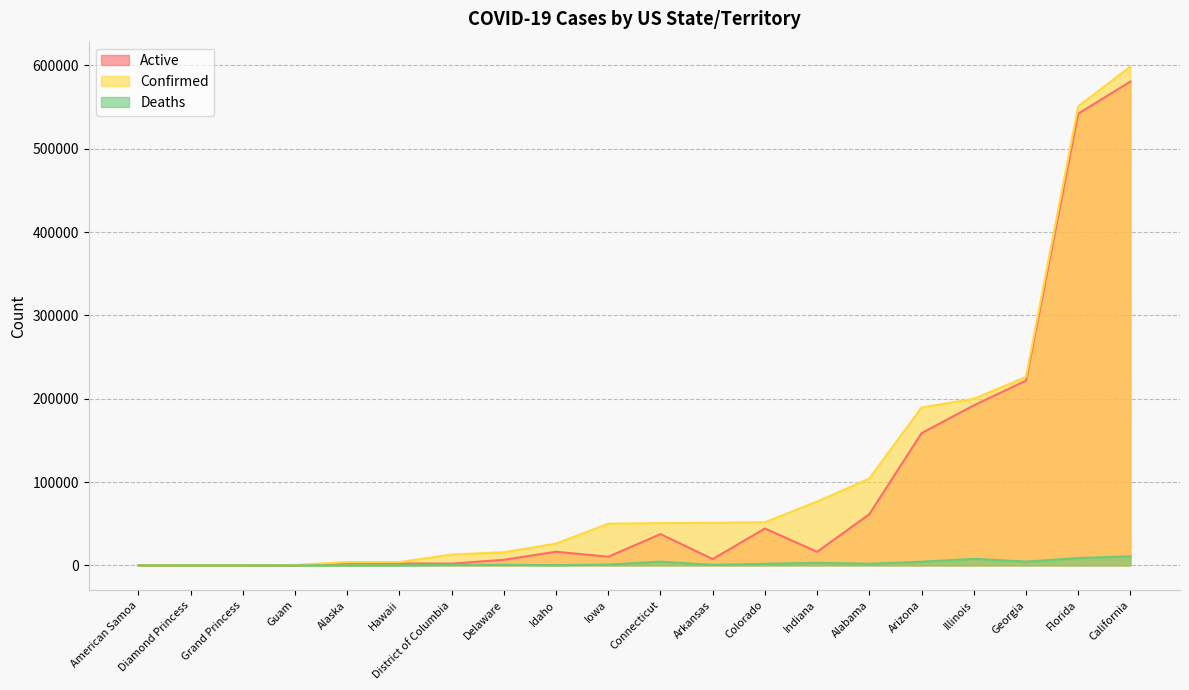

True or false: Deaths has a value of 4347 at Arizona.

True